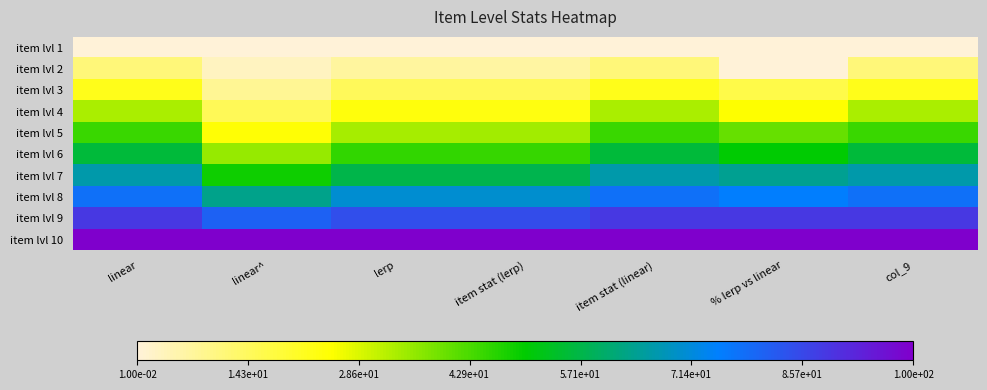

Which label corresponds to the smallest value in the chart?

linear